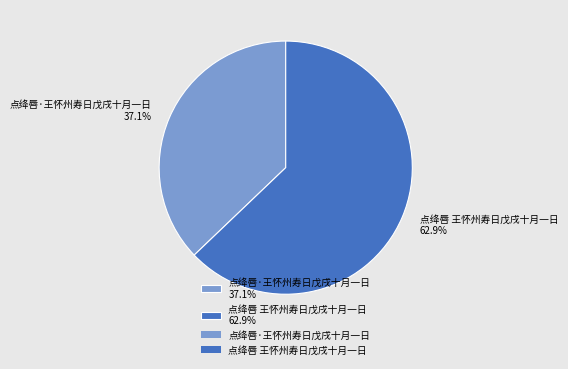

What percentage is the 点绛唇 王怀州寿日戊戌十月一日 slice, to the nearest percent?

63%